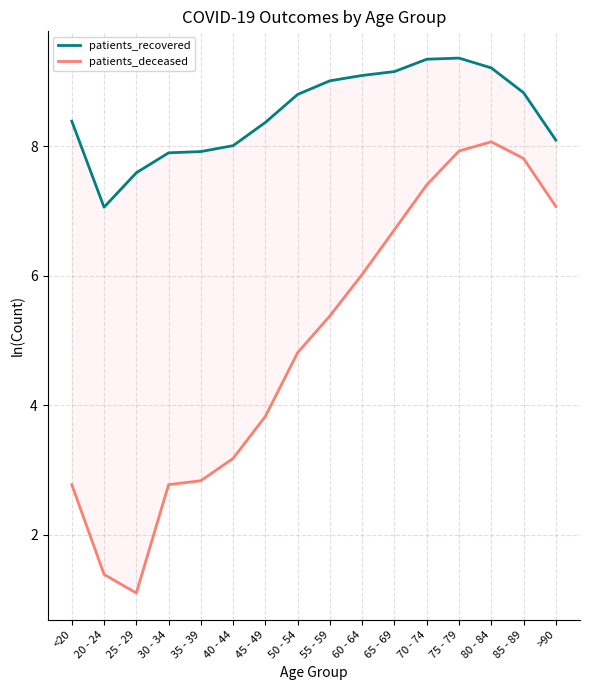

The patients_recovered series shows 12.6 at >90. True or false?

False